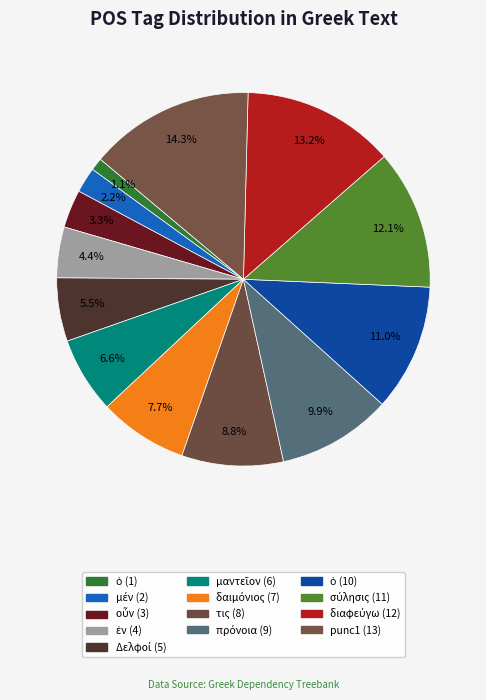

Which slice is the smallest?

ὁ